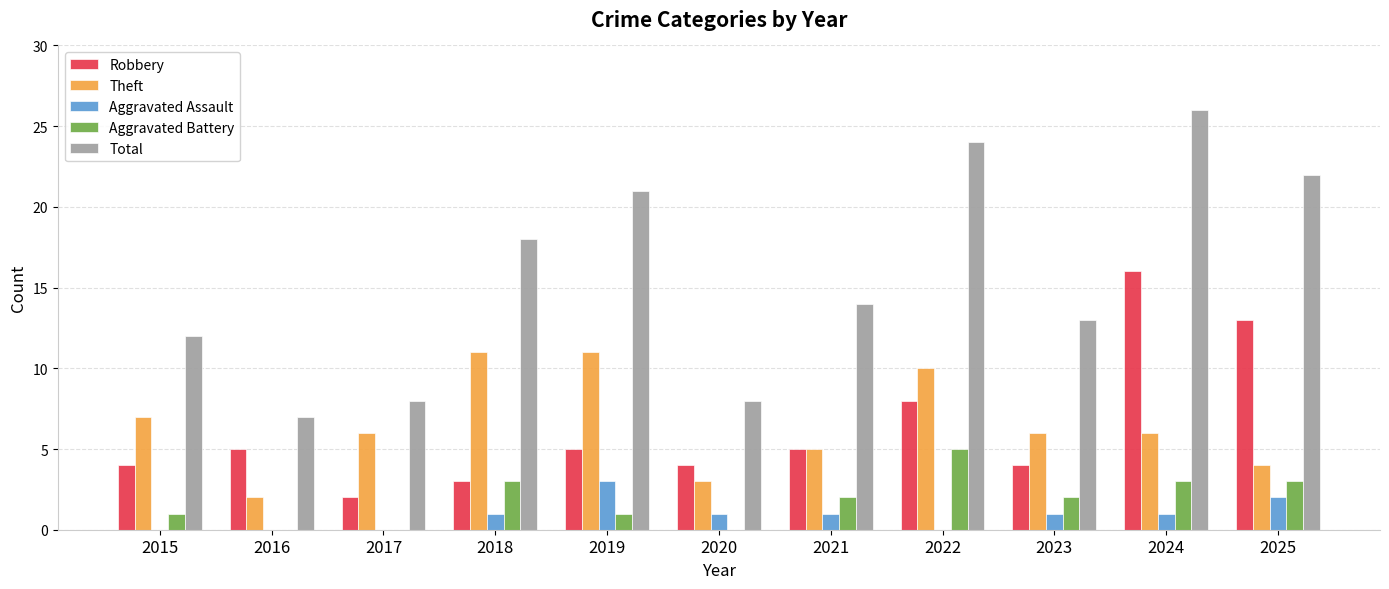

What is the highest value of the Aggravated Assault series?

3